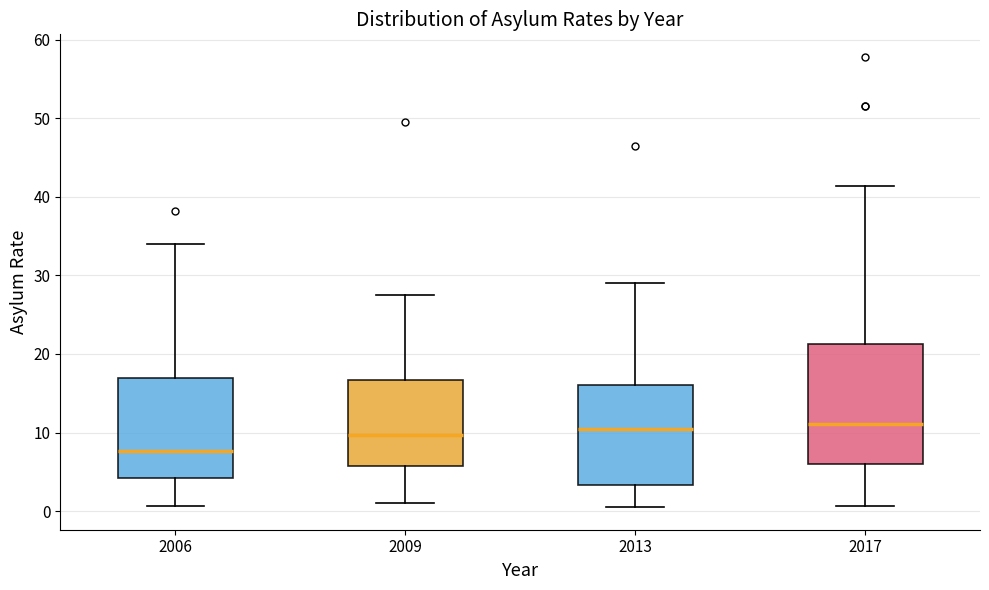

Comparing the boxes themselves (not the whiskers), which one is the tallest?

2017